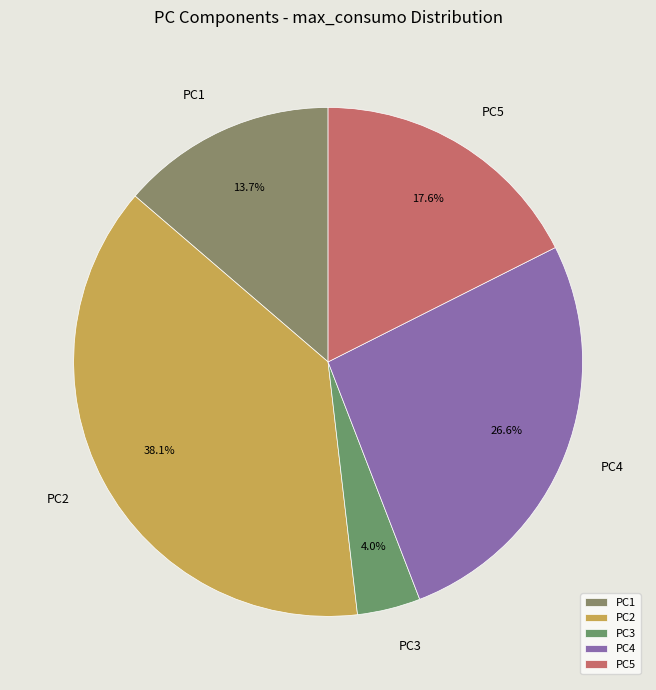

To the nearest percent, what is the average slice percentage?

20%